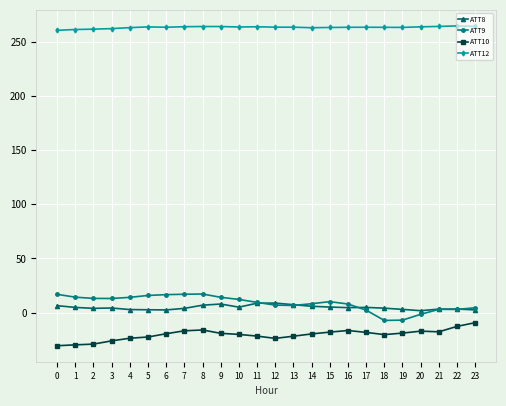

Is it true that ATT9 equals 15.9 at 5?

True